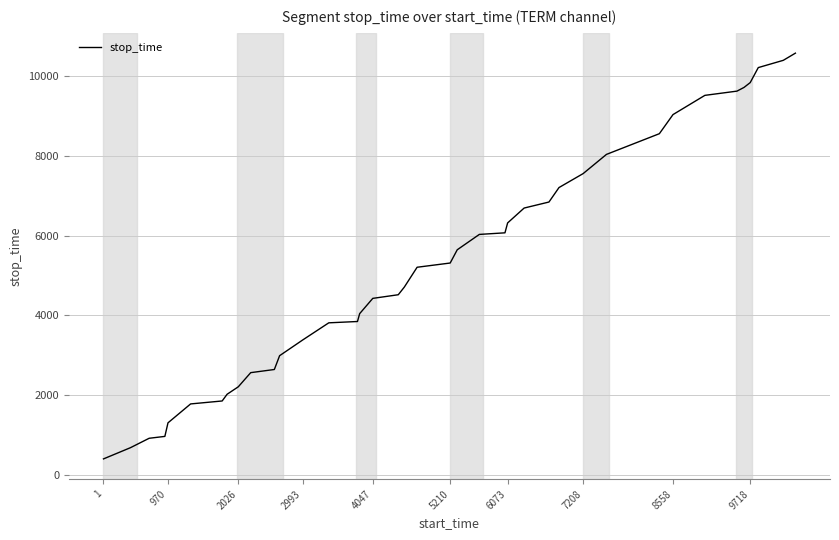

What is the smallest value displayed?

405